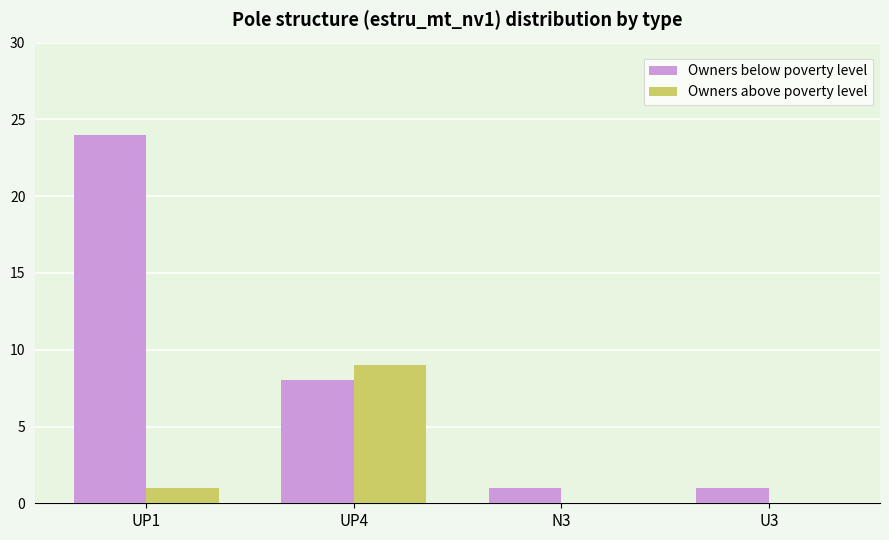

Does the chart contain stacked bars?

No